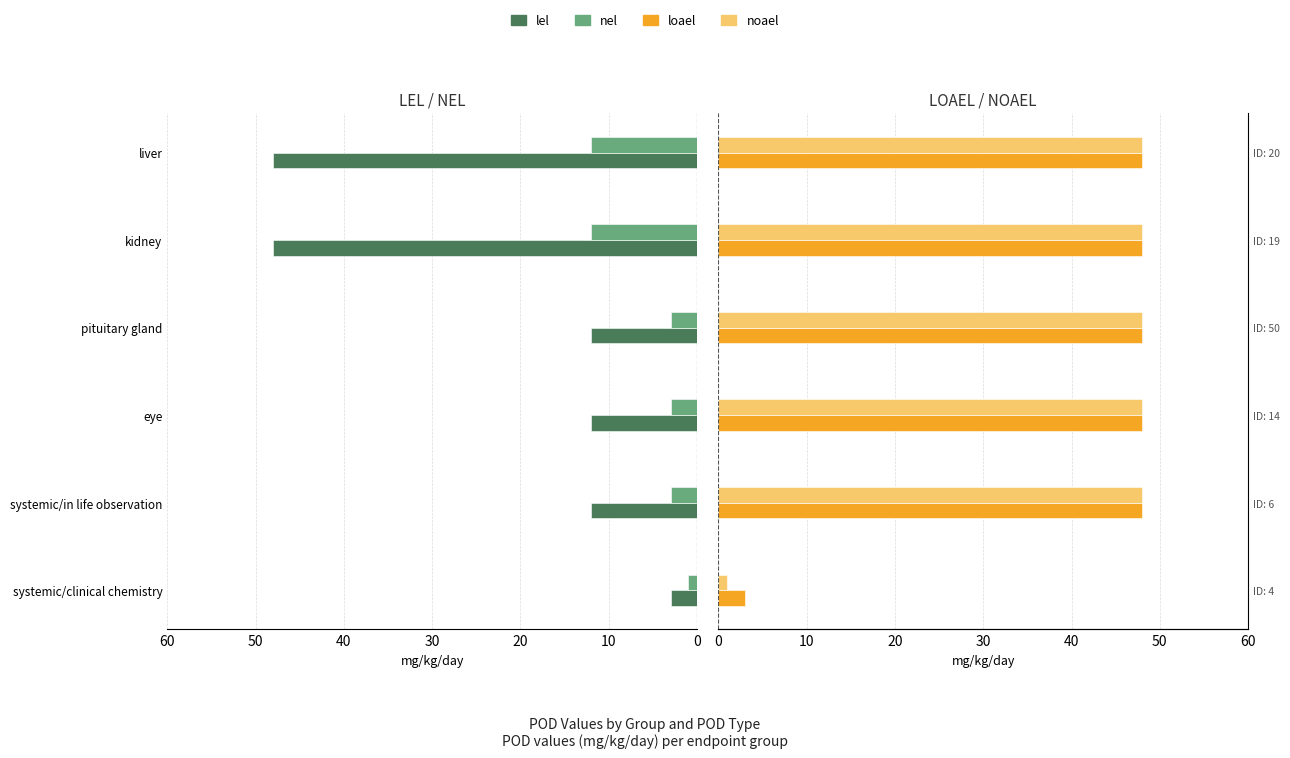

How many bars are there in each group?

4